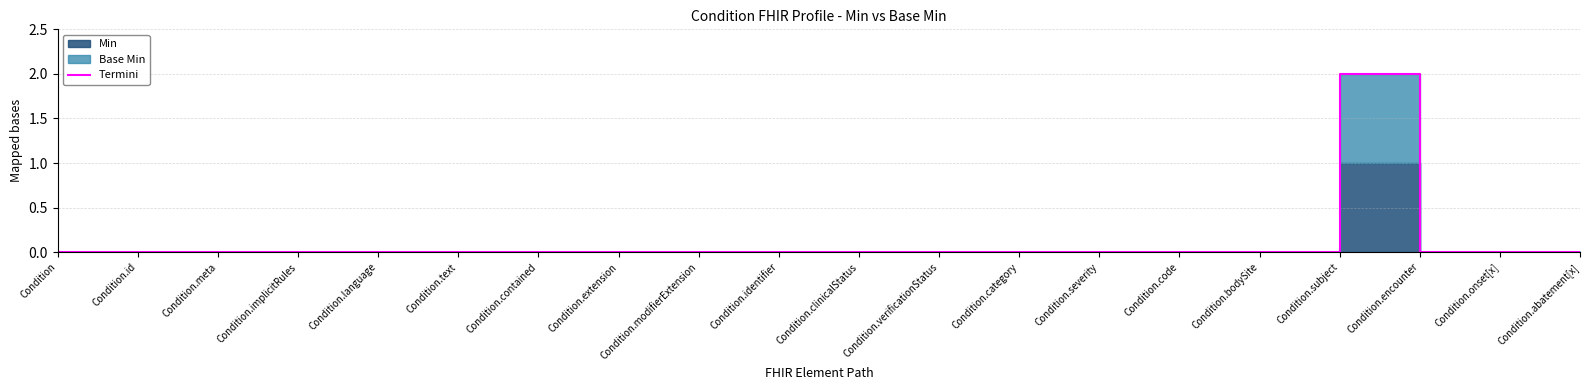

Which label corresponds to the largest value in the chart?

Condition.subject